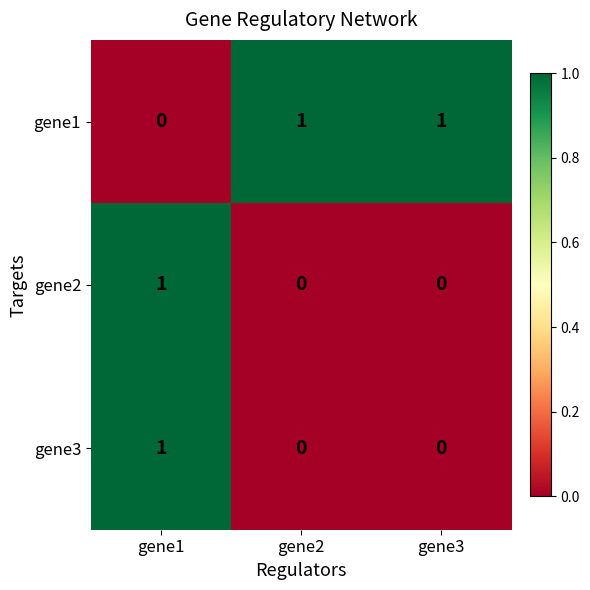

How many gene3 values are between 0 and 1?

3